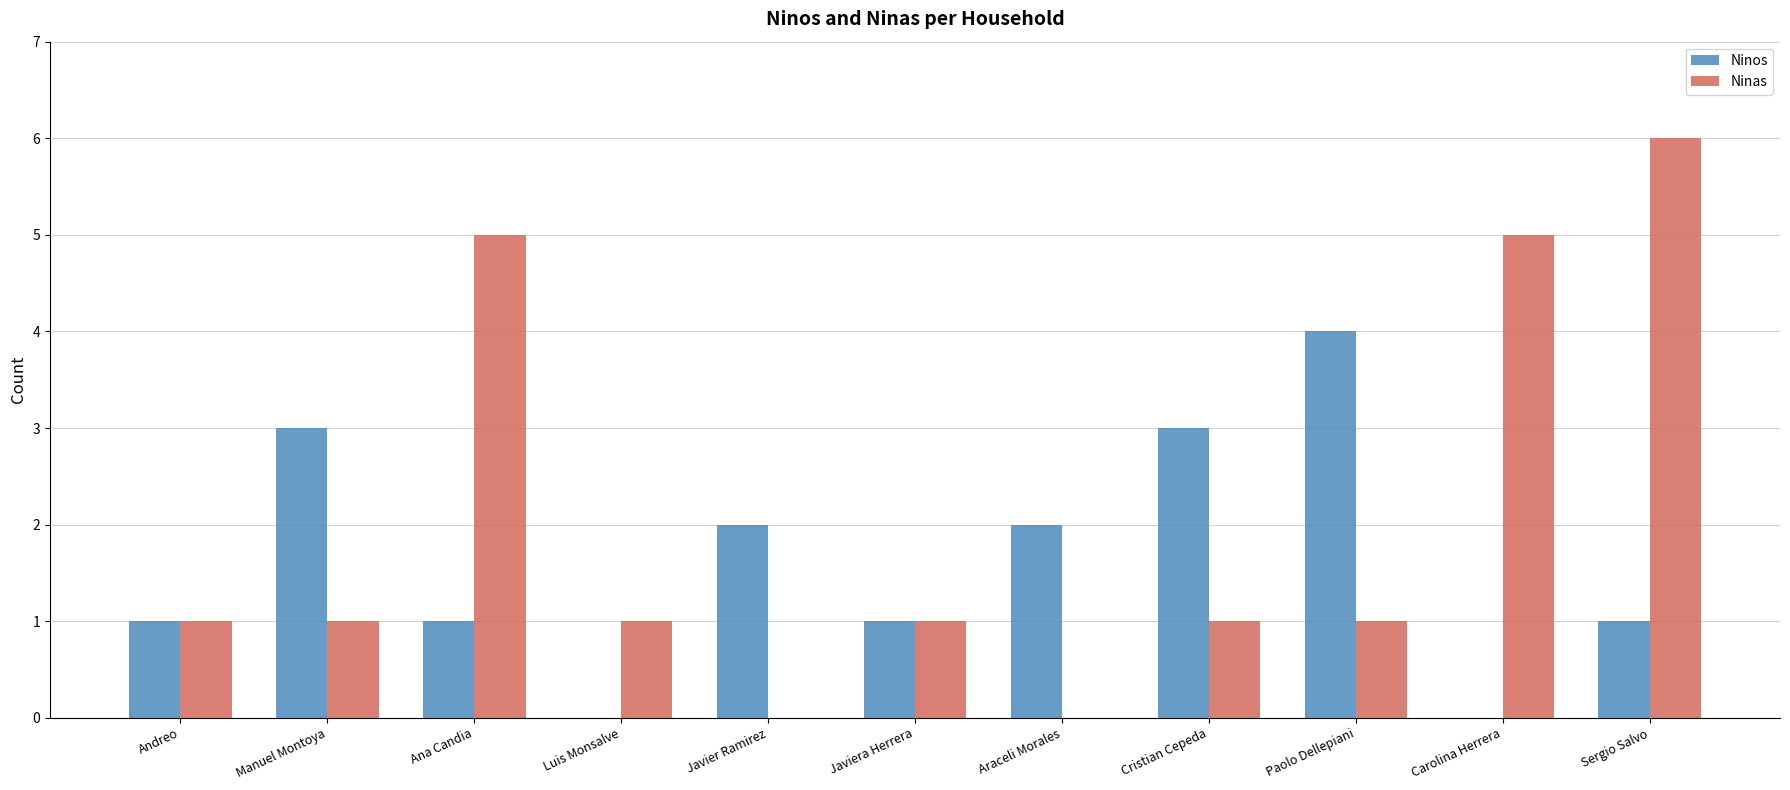

Which category has the highest value across all series?

Sergio Salvo